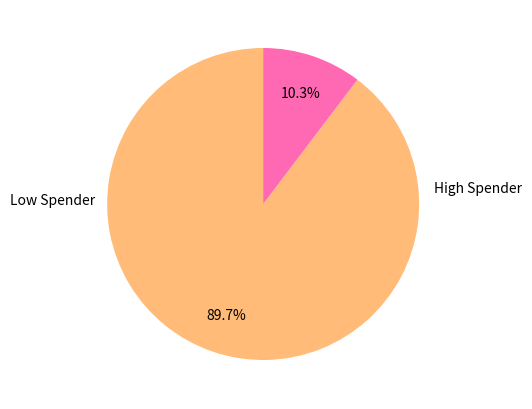

Does any single category account for the majority?

Yes